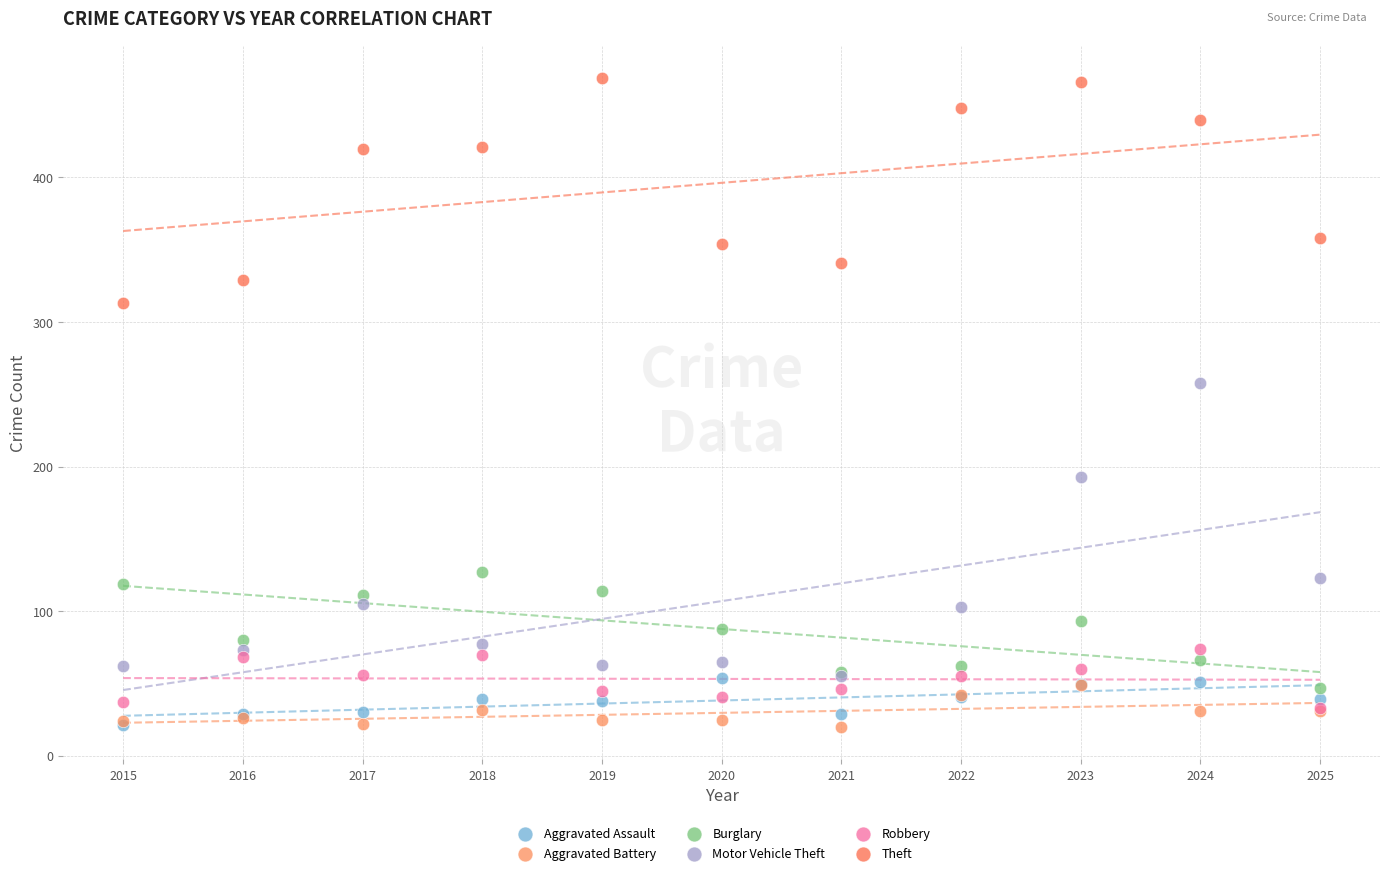

What are all the series names shown in the legend?

Aggravated Assault, Aggravated Battery, Burglary, Motor Vehicle Theft, Robbery, Theft